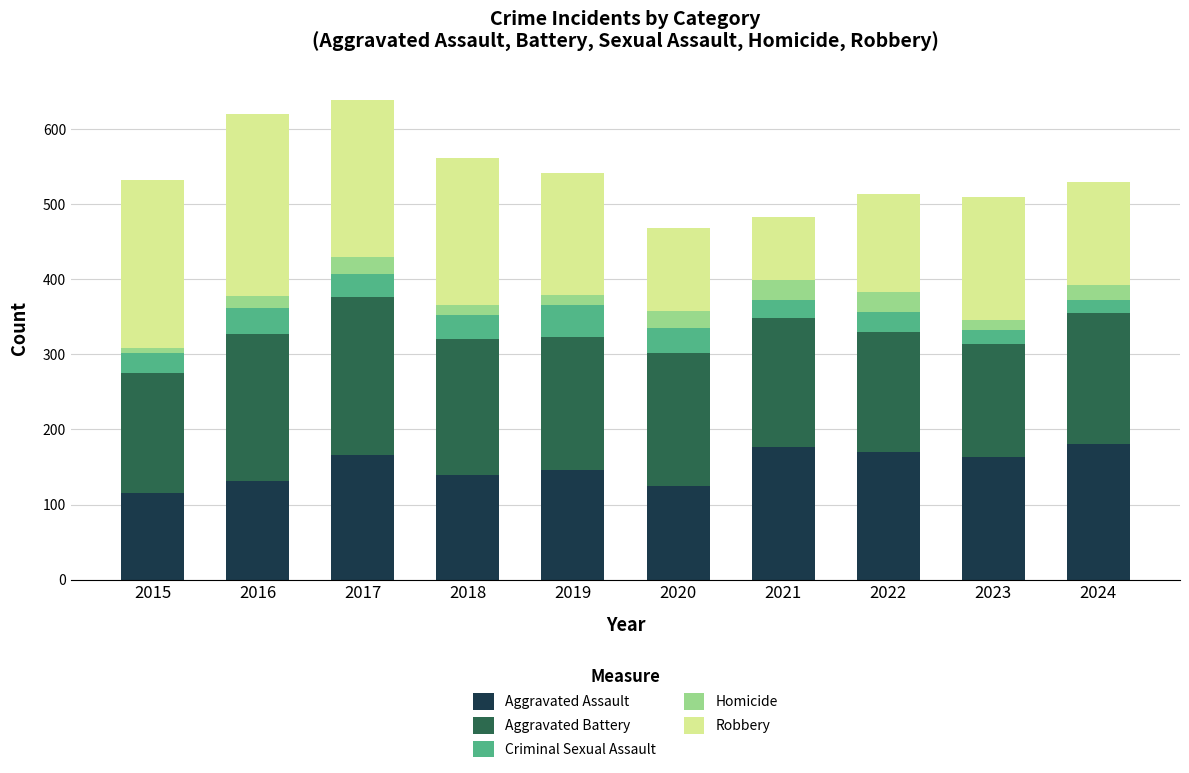

True or false: Aggravated Assault has a value of 170 at 2022.

True